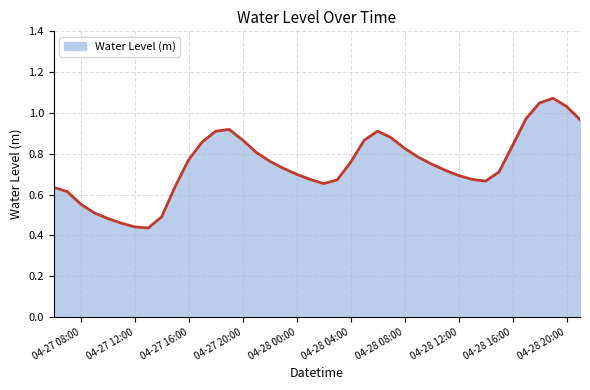

Reading left to right, list all the values displayed in this chart.

0.6	0.6	0.6	0.5	0.5	0.5	0.4	0.4	0.5	0.6	0.8	0.9	0.9	0.9	0.9	0.8	0.8	0.7	0.7	0.7	0.7	0.7	0.8	0.9	0.9	0.9	0.8	0.8	0.7	0.7	0.7	0.7	0.7	0.7	0.8	1.0	1.0	1.1	1.0	1.0